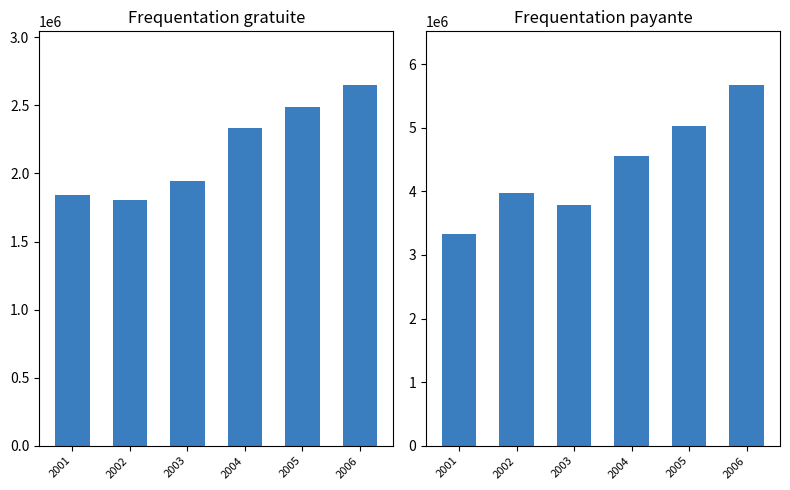

Does the chart contain any negative values?

No